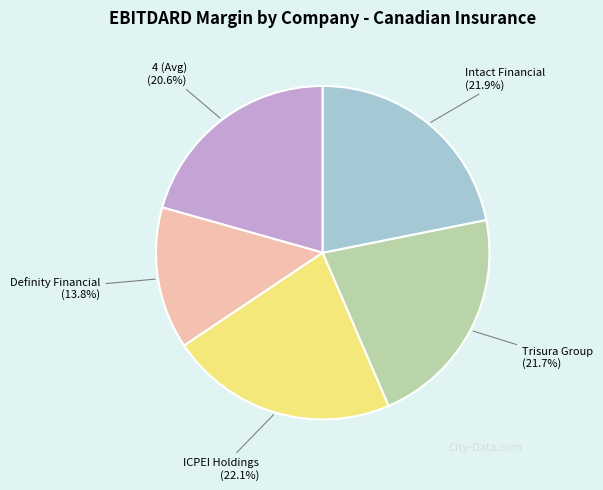

What is the smallest slice in the pie chart?

Definity Financial